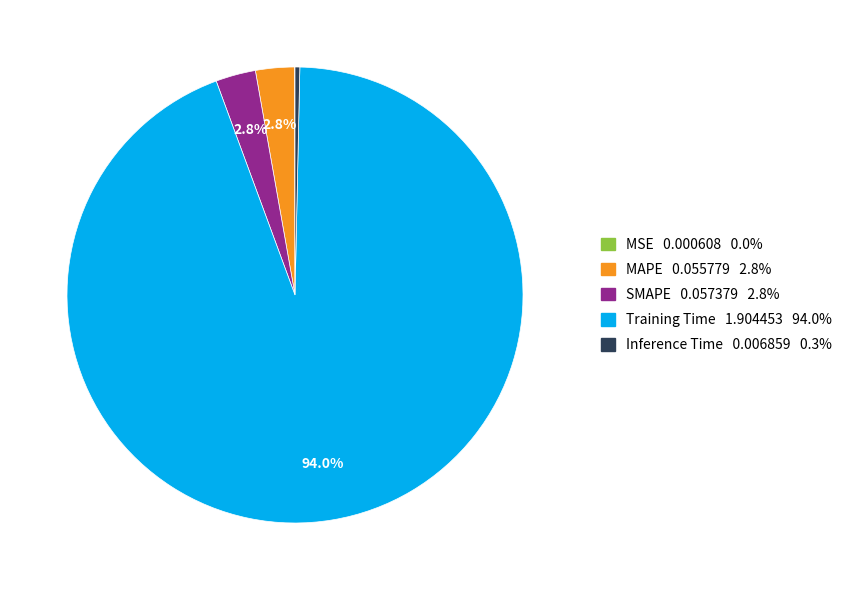

What is the largest slice in the pie chart?

Training Time